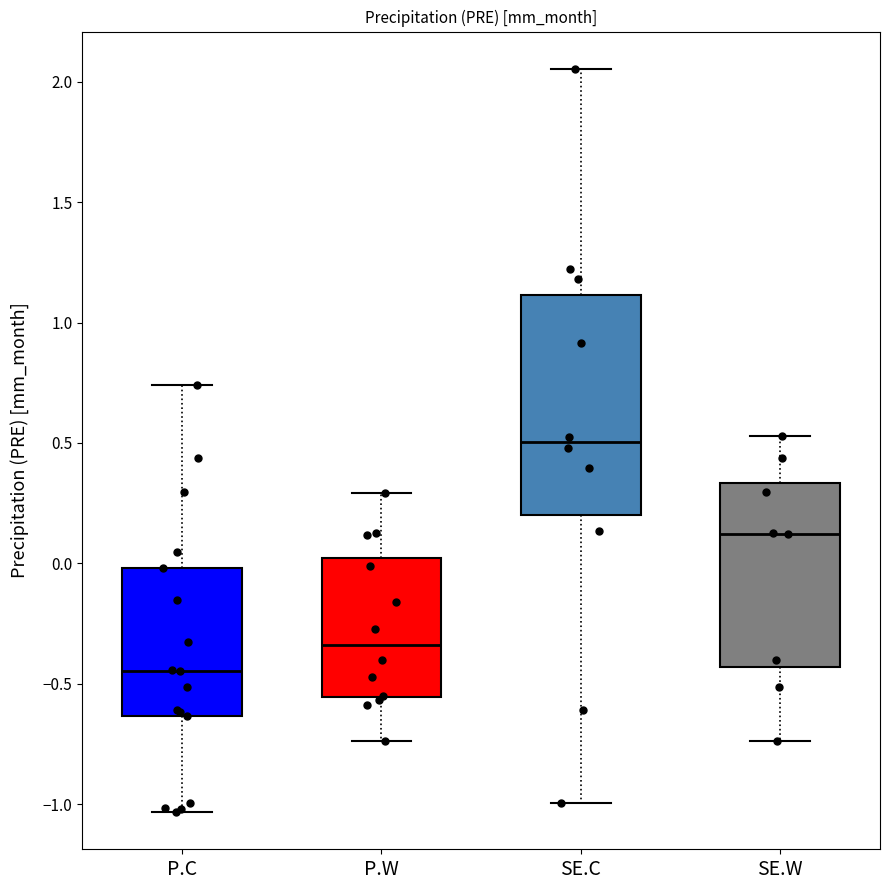

Which box has the lowest median line?

P.C